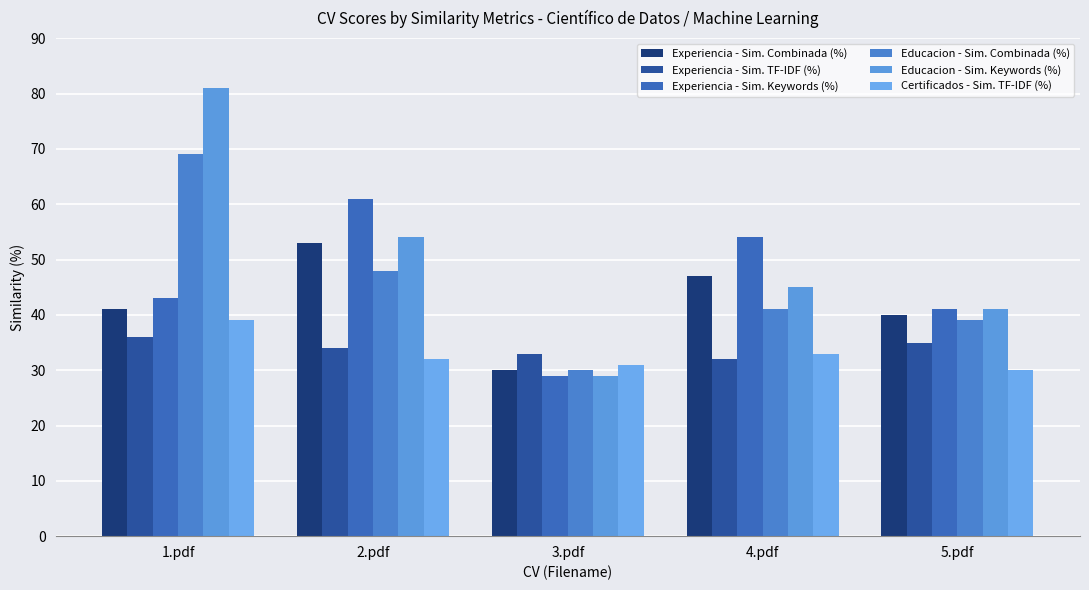

What is the average value of the Experiencia - Sim. Keywords (%) series?

46